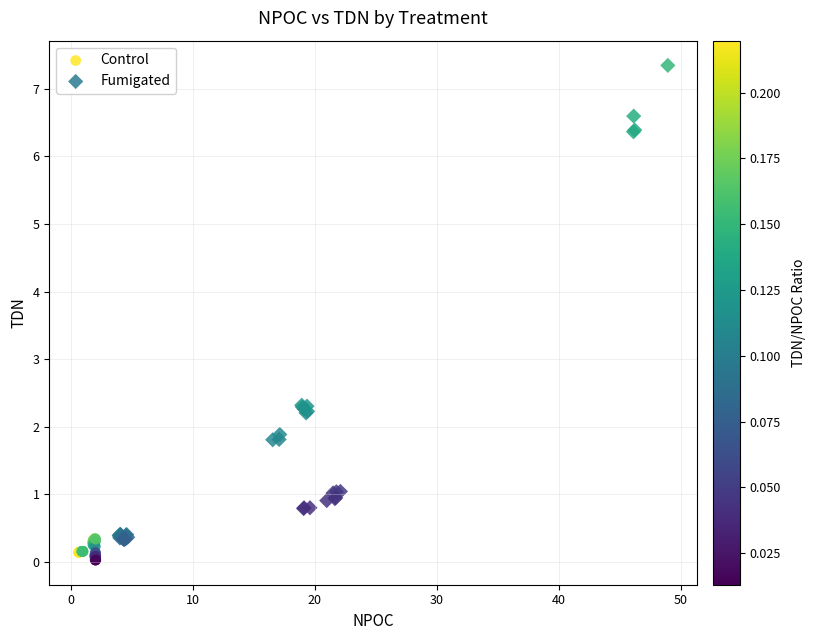

Which series has the largest Y range (max minus min)?

Fumigated